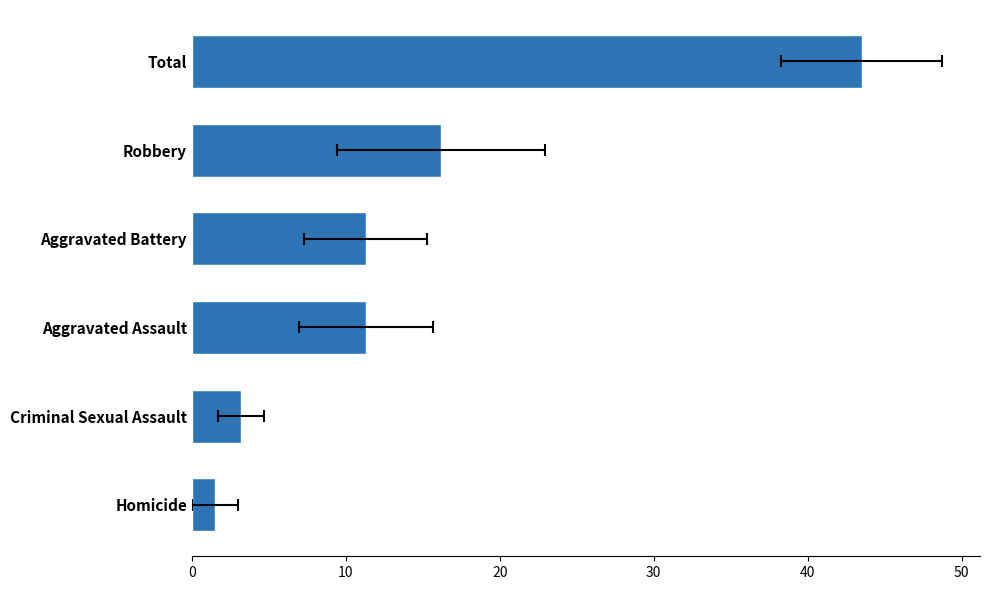

How many bars are there in total?

6